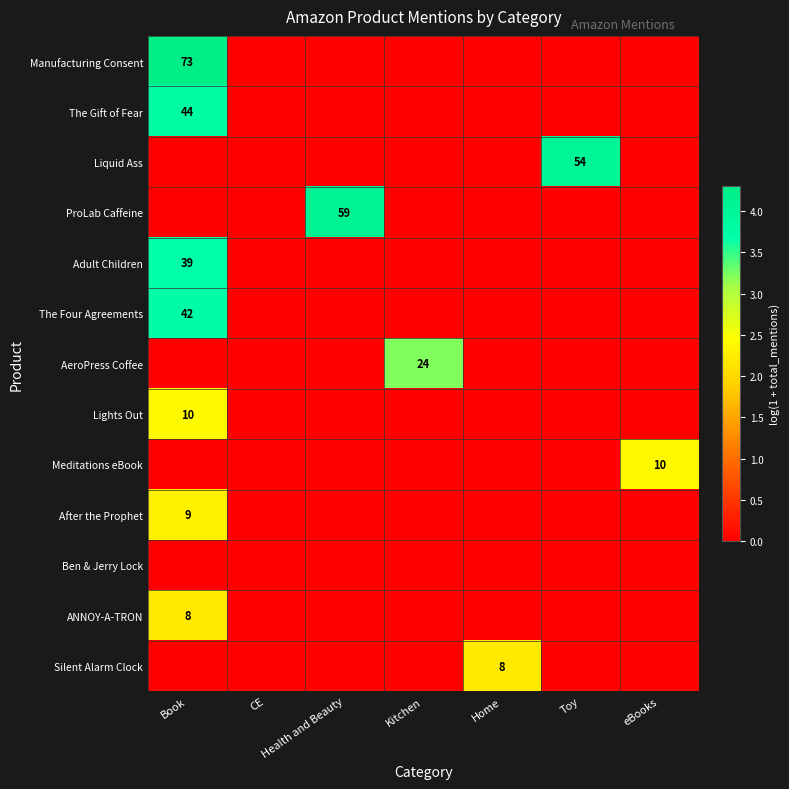

What is the maximum value shown in the chart?

4.3